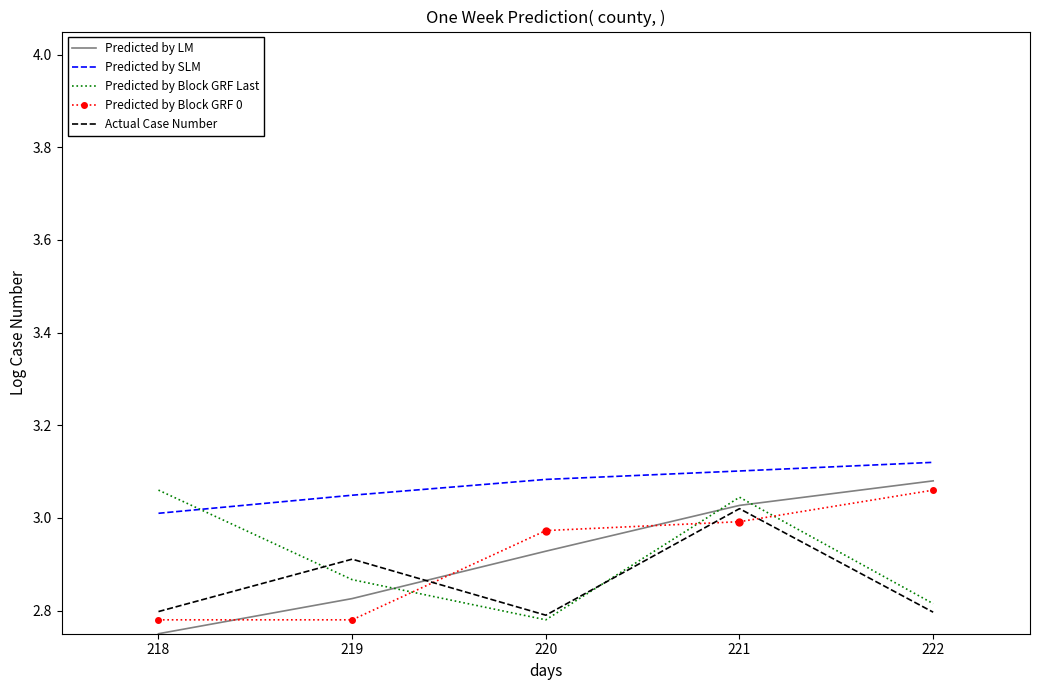

What are all the series names shown in the legend?

Predicted by LM, Predicted by SLM, Predicted by Block GRF Last, Predicted by Block GRF 0, Actual Case Number